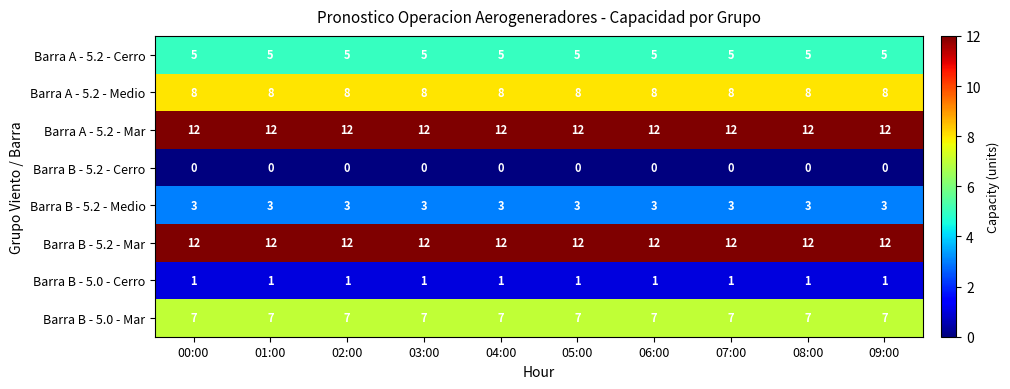

What is the difference between the highest and lowest values at 01:00?

12